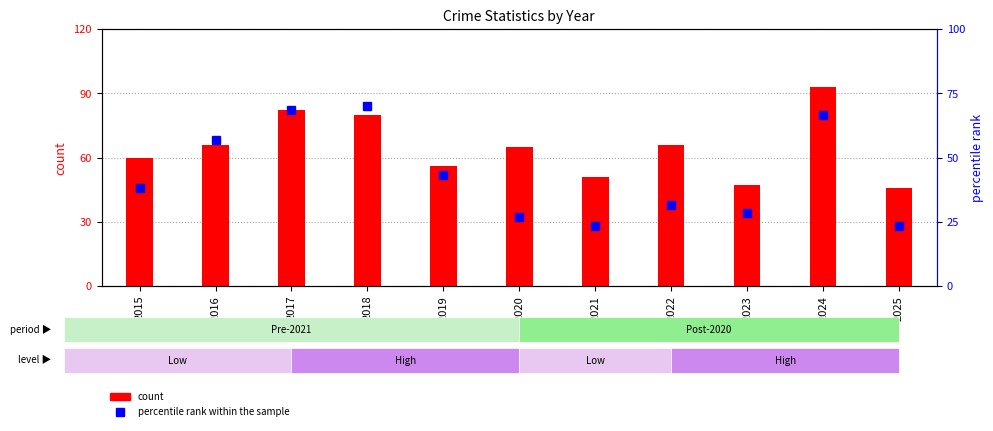

What is the difference between the count values at 2022 and 2021?

15.0